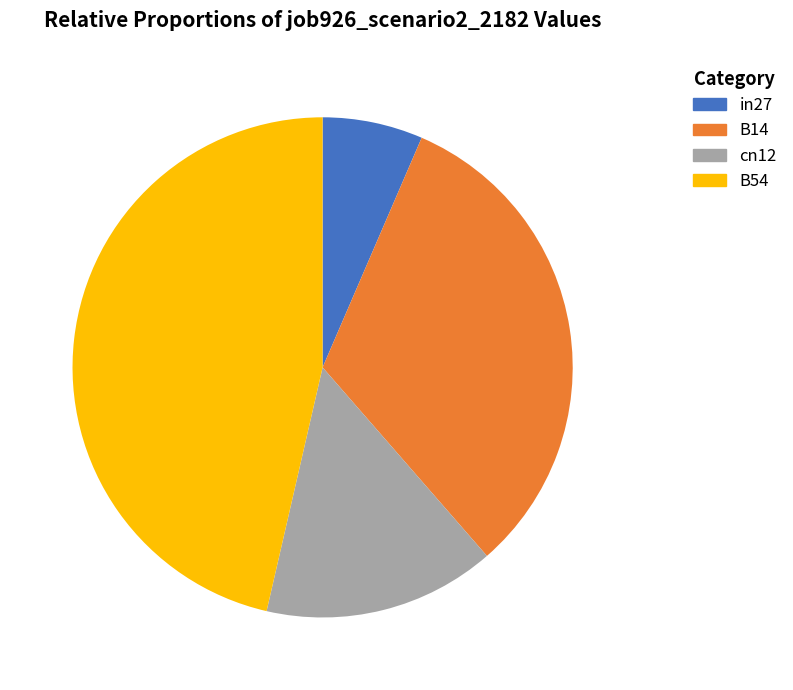

Does any single category account for the majority?

No